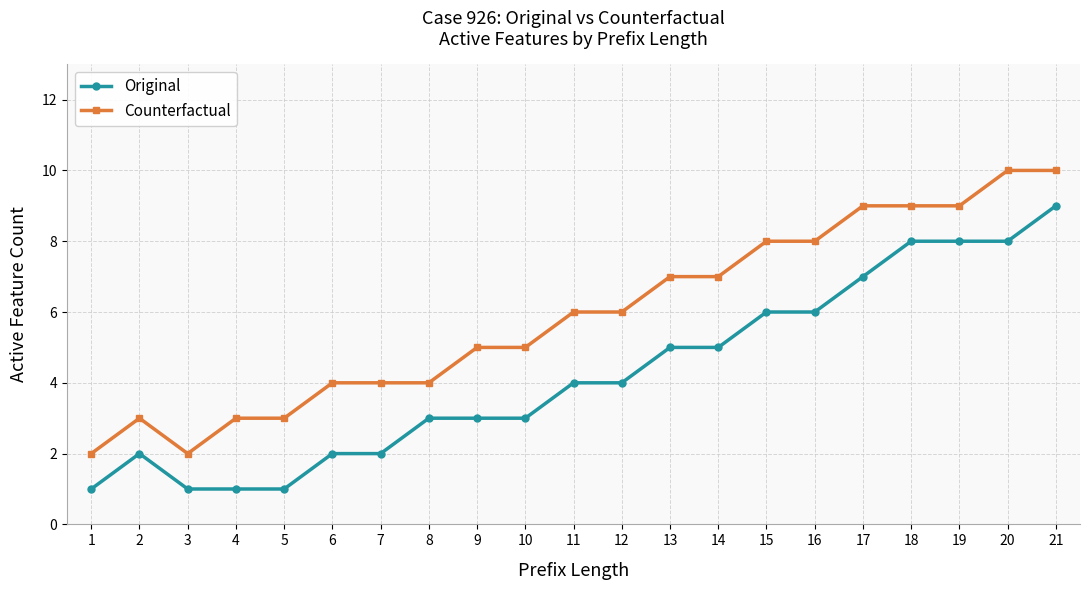

What are all the series names shown in the legend?

Original, Counterfactual